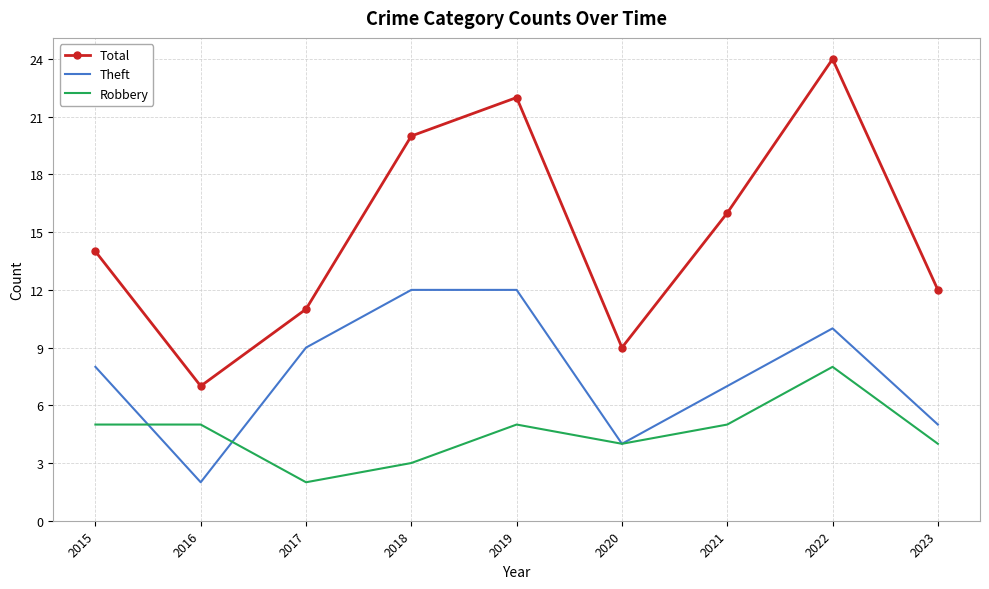

True or false: Total and Robbery intersect in this chart.

False